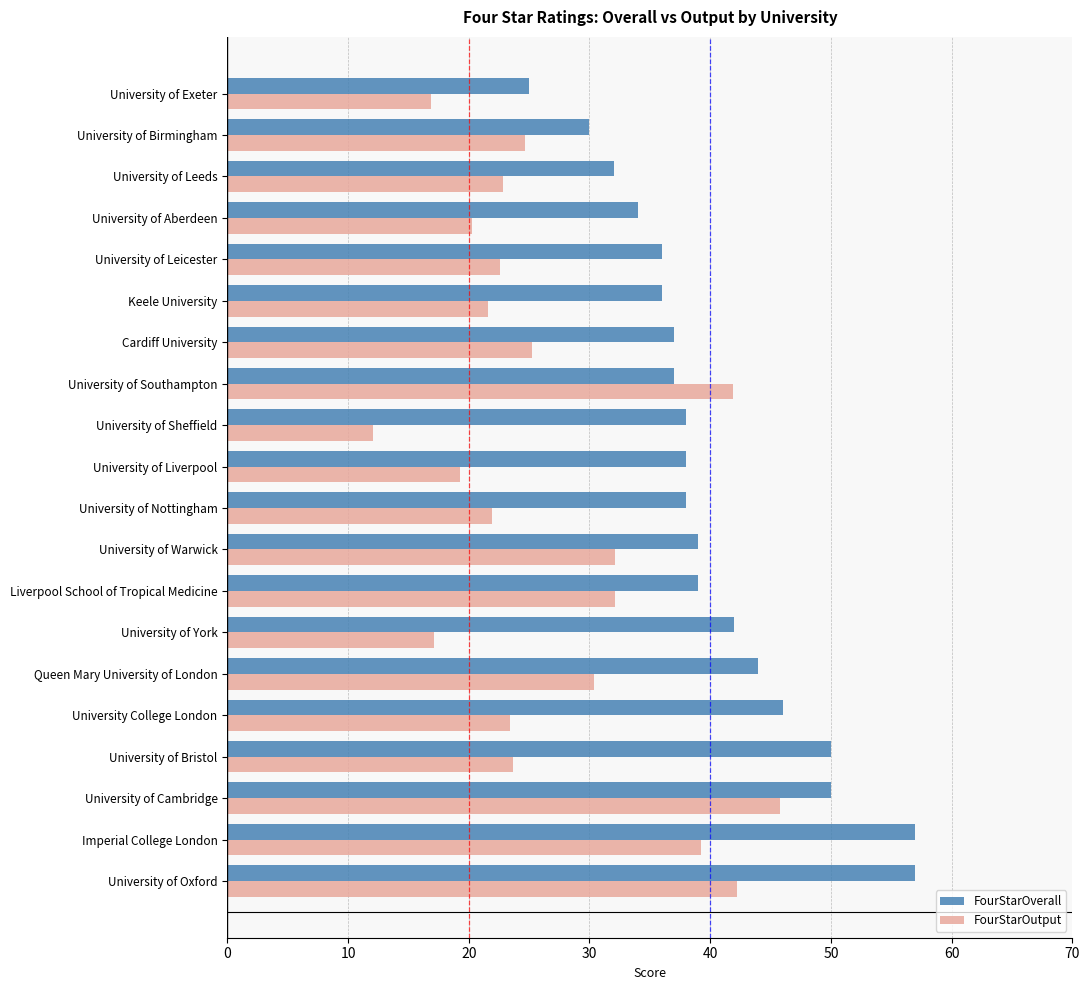

What is the difference between the highest and lowest values at University of Sheffield?

25.9